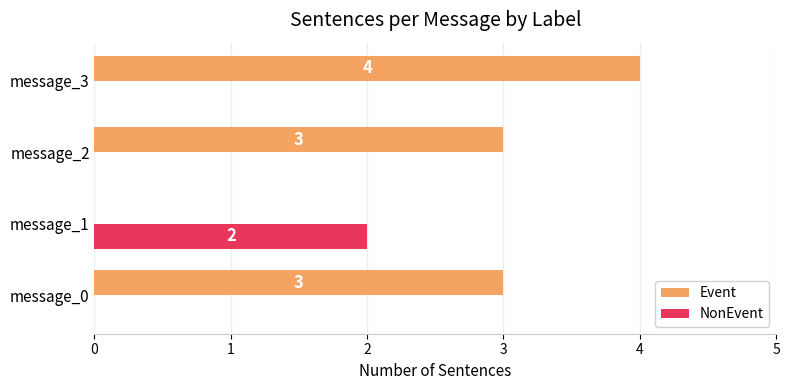

How many distinct data groups are displayed?

2